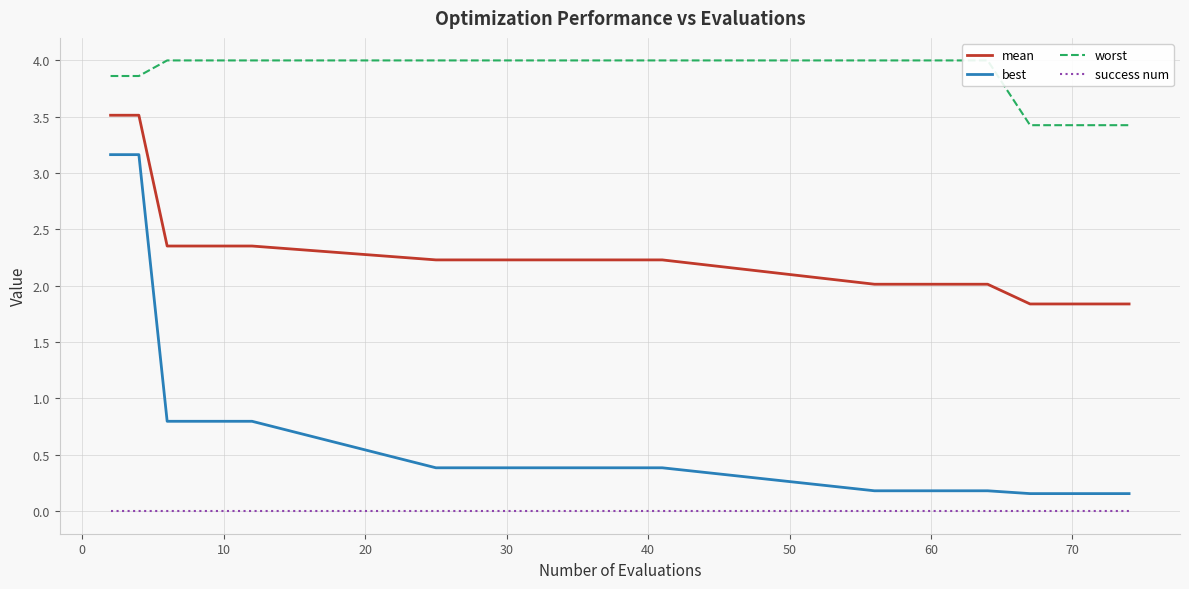

What is the label of the 9th point from the left?

70